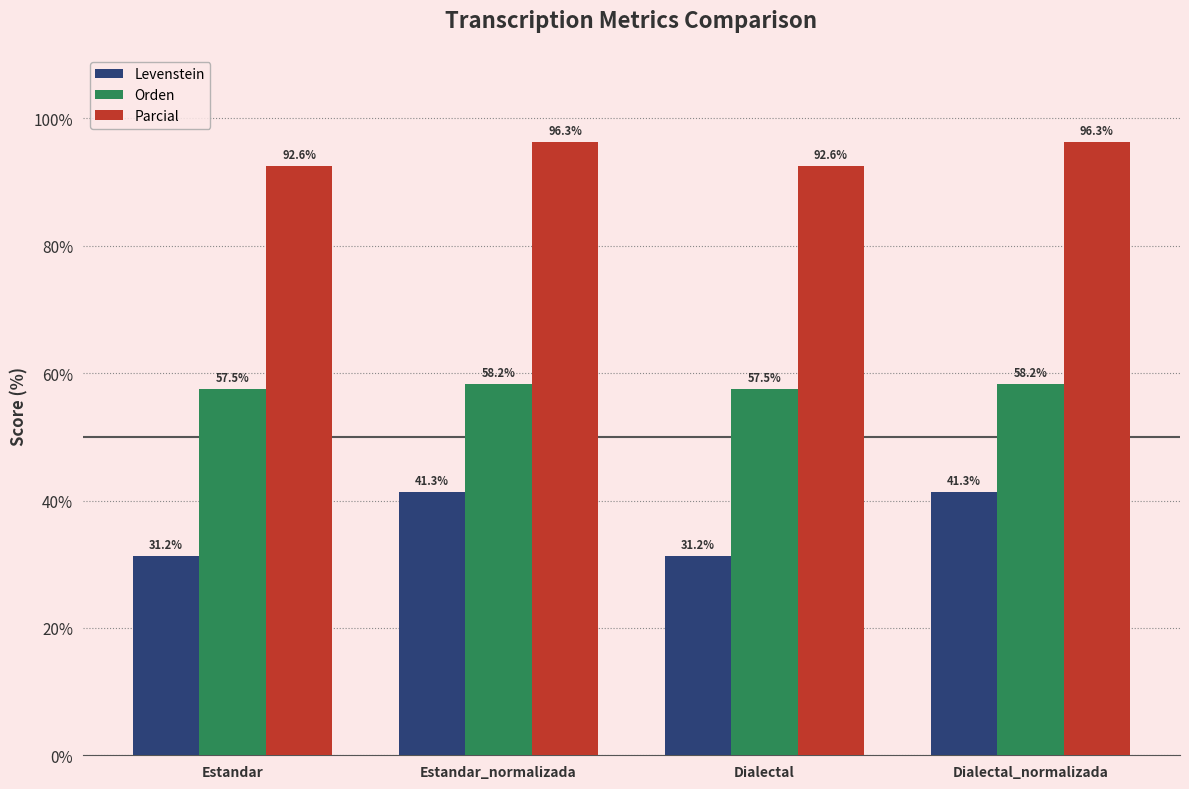

What is the difference between the Orden values at Estandar and Dialectal_normalizada?

0.7